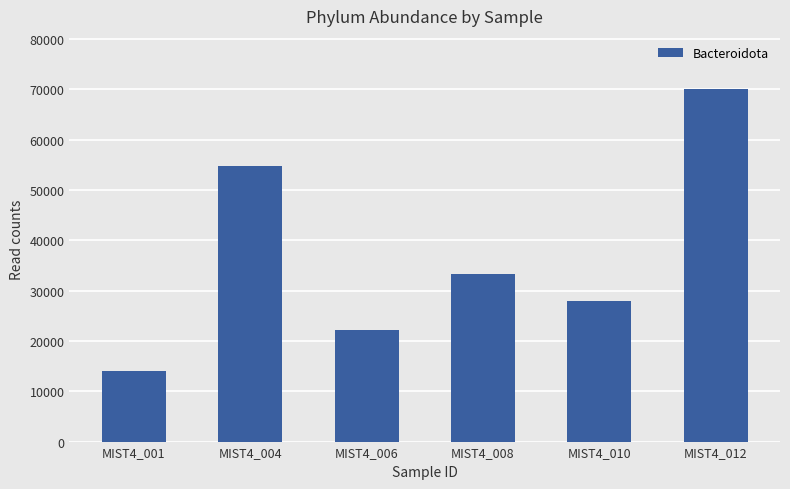

What is the average value?

37068